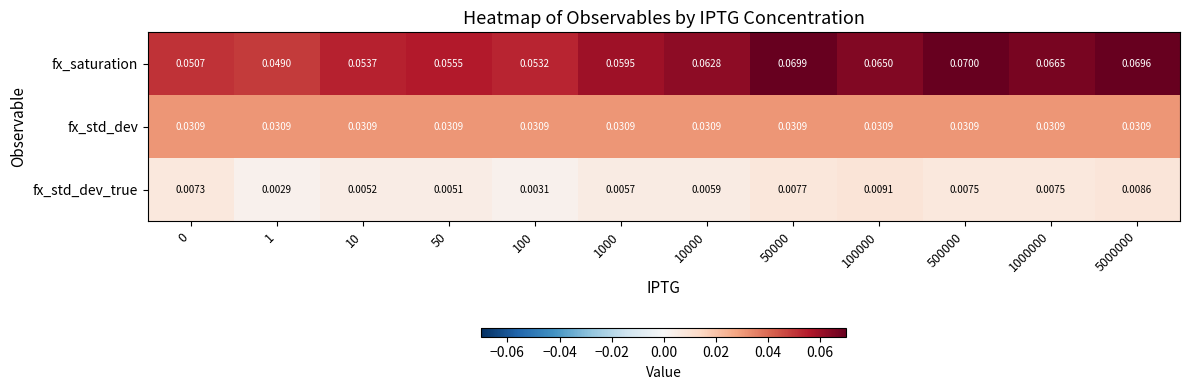

Rank the series at 500000 from lowest to highest value.

fx_std_dev_true, fx_std_dev, fx_saturation